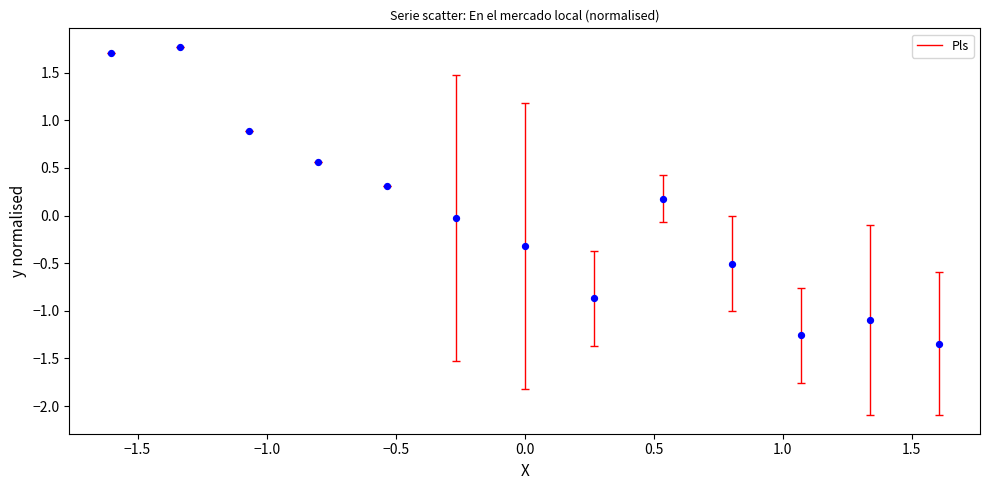

What is the range of Y values (max minus min)?

3.1